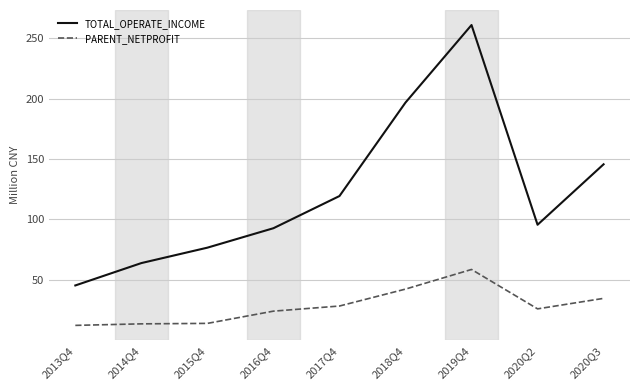

In PARENT_NETPROFIT, how many points are higher than both neighbors (excluding endpoints)?

1